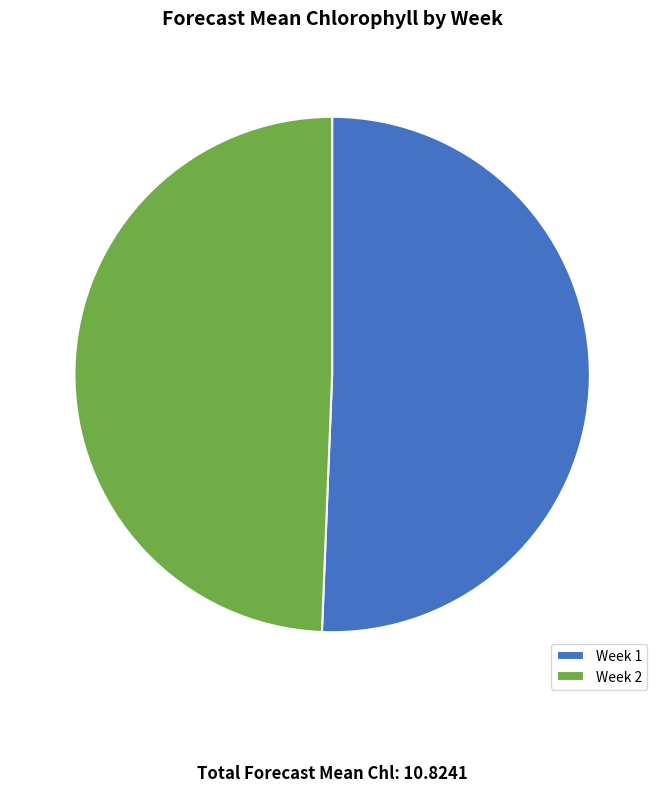

Is the sum of Week 1 and Week 2 greater than half?

Yes